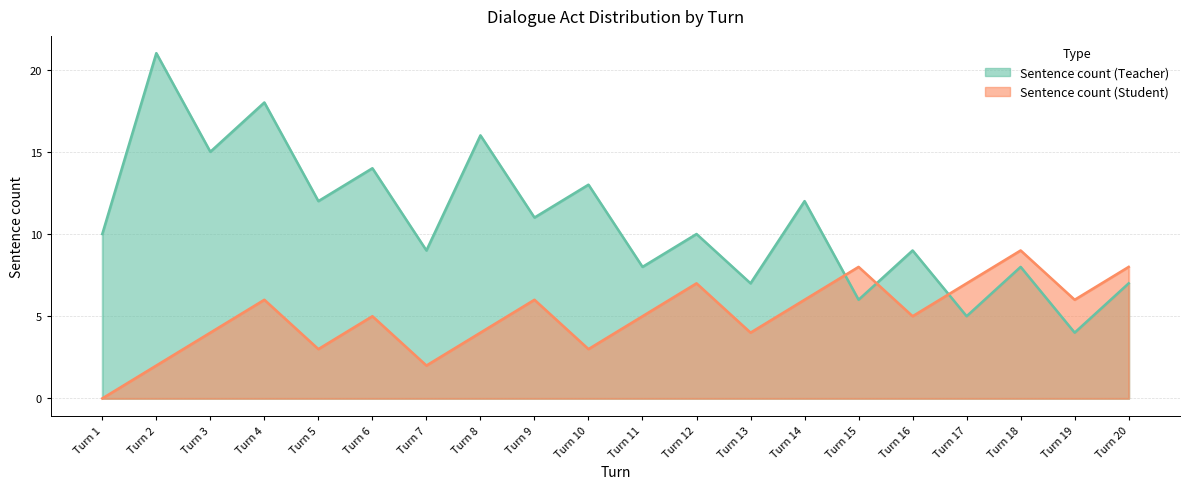

How many Sentence count (Student) values are between 4 and 7?

12